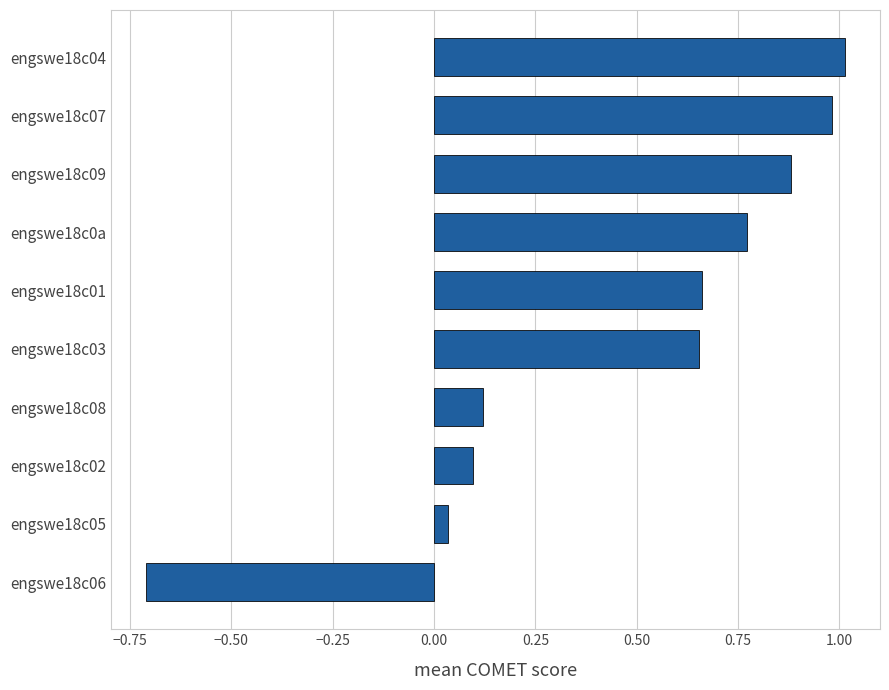

What is the sum of all values?

4.5